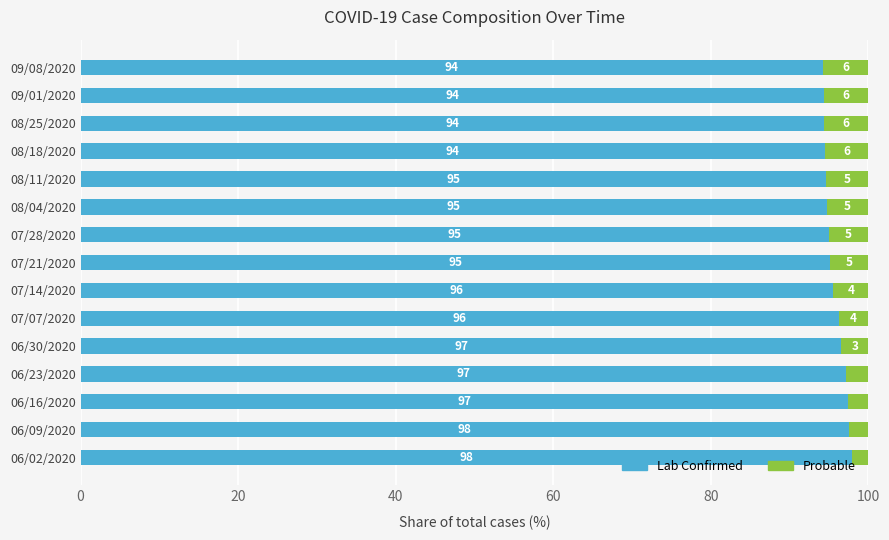

What is the total value across all series at 08/25/2020?

100.0